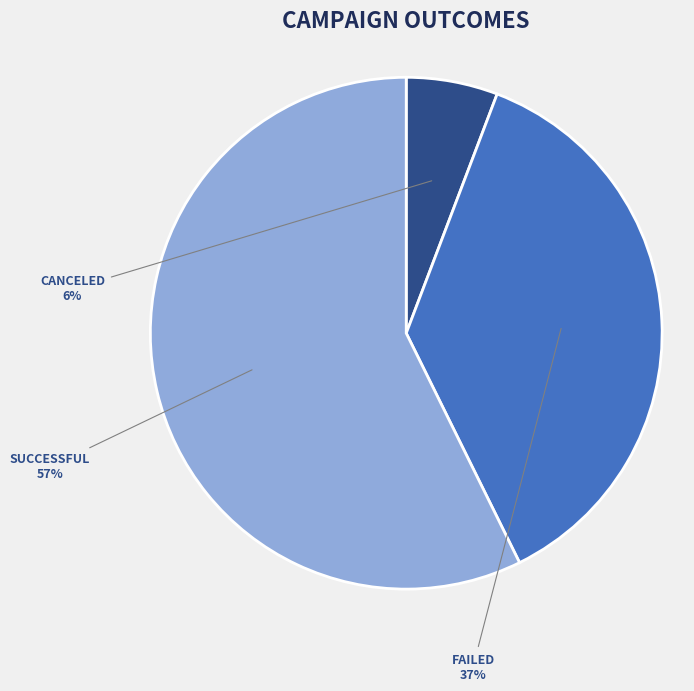

To the nearest percent, what is the average slice percentage?

33%